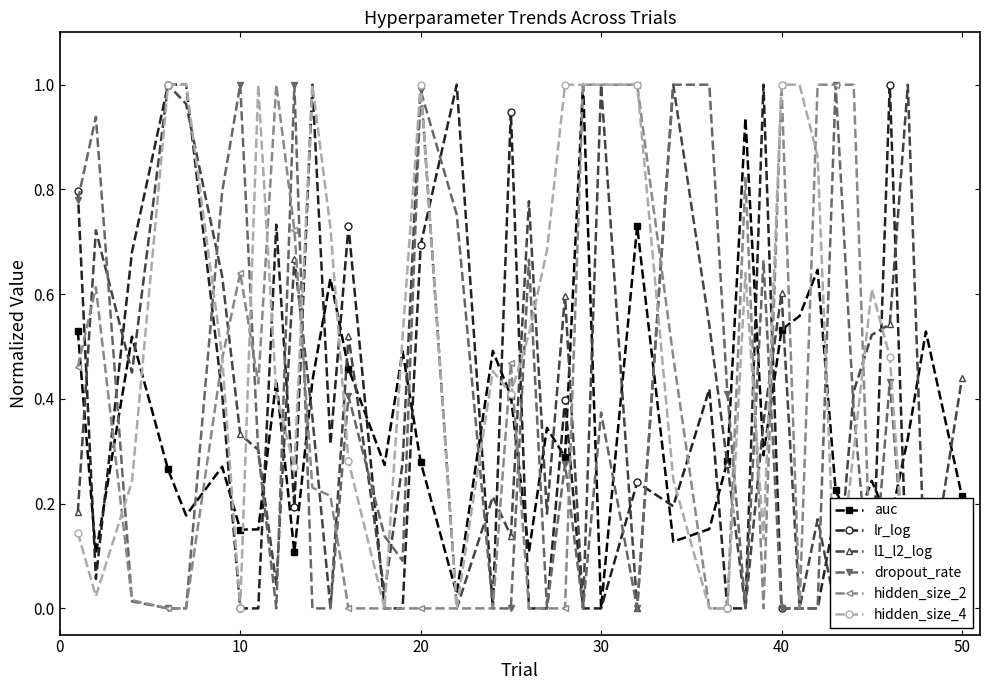

True or false: auc and l1_l2_log intersect in this chart.

True